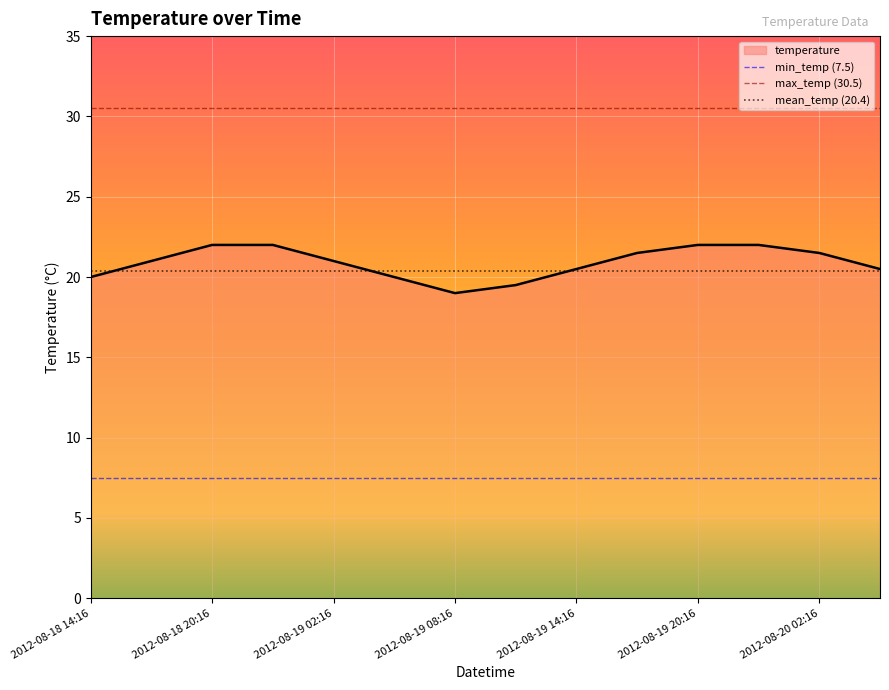

The value of temperature at 2012-08-20 02:16 is 21.5. True or false?

True